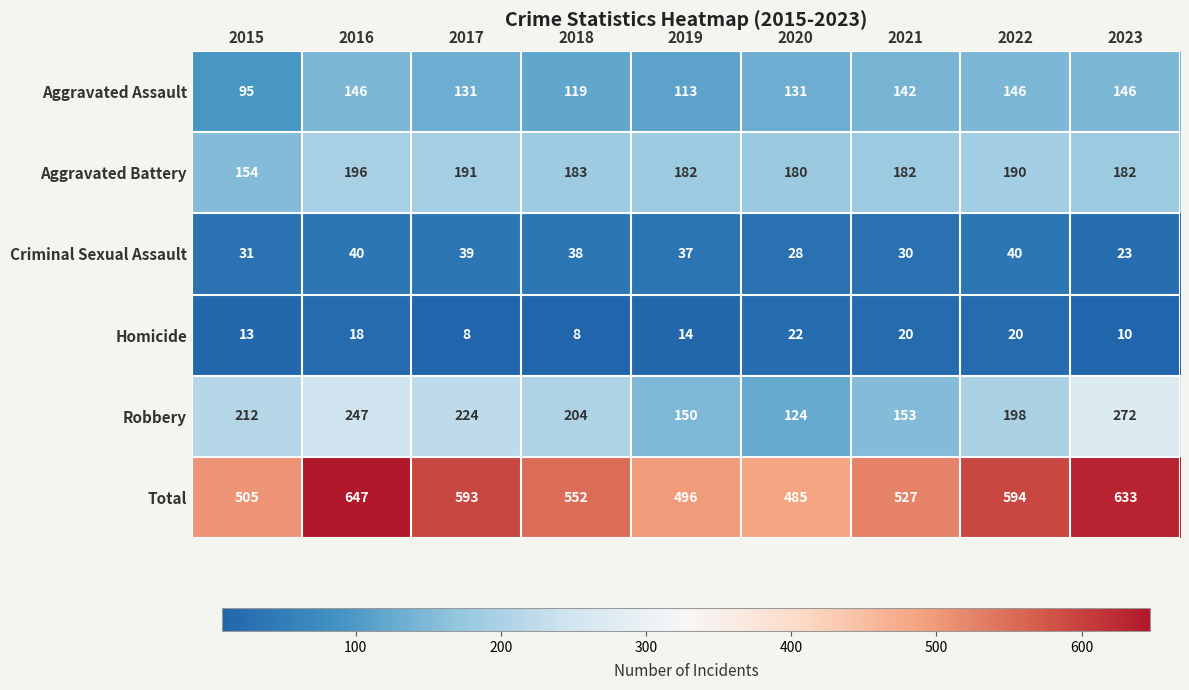

What is the sum of the Aggravated Battery values at 2015 and 2017?

345